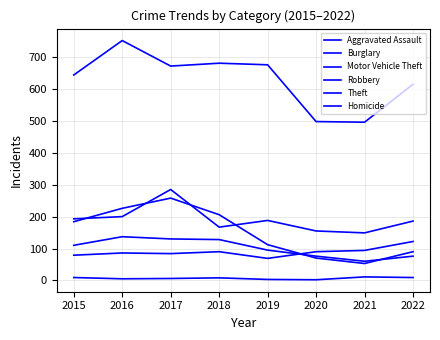

Does the chart have visible grid lines?

Yes